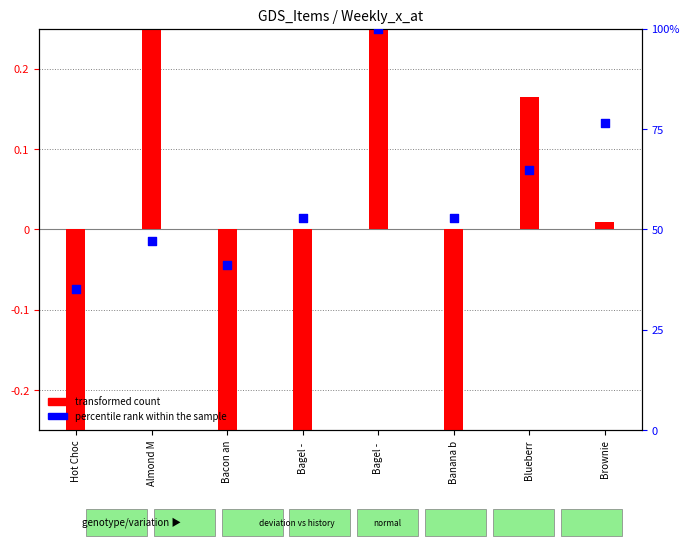

Which has a higher value, Almond M or Bacon an?

Almond M